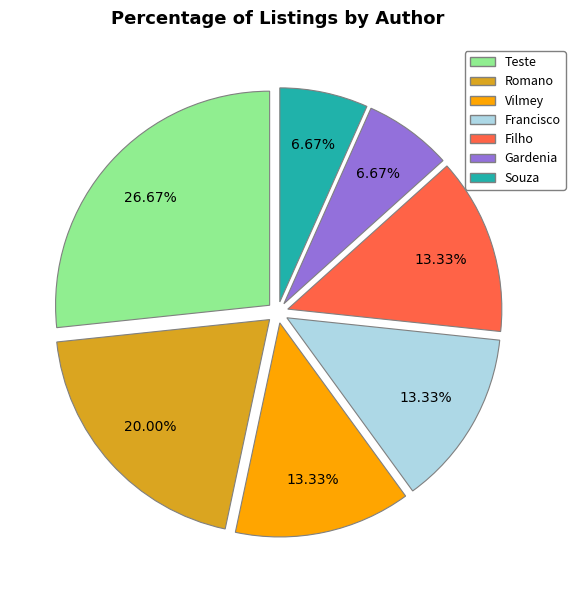

Which slice is the largest?

Teste